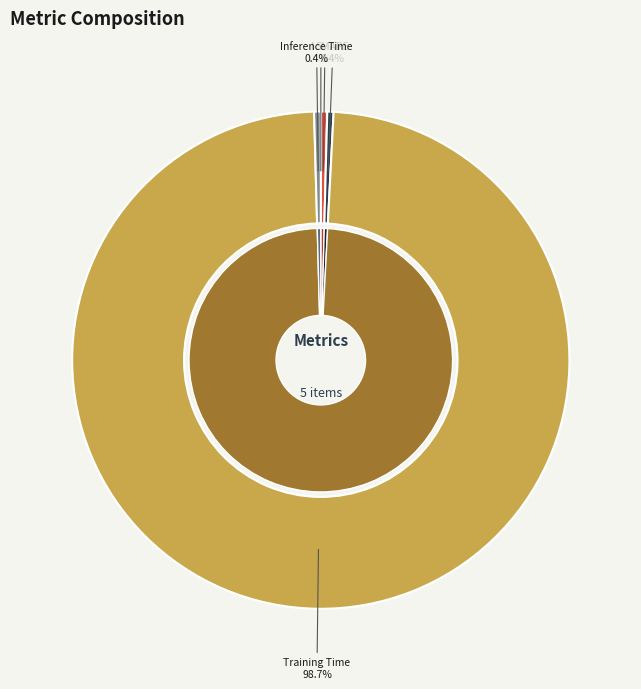

True or false: SMAPE accounts for 6% of the total.

False